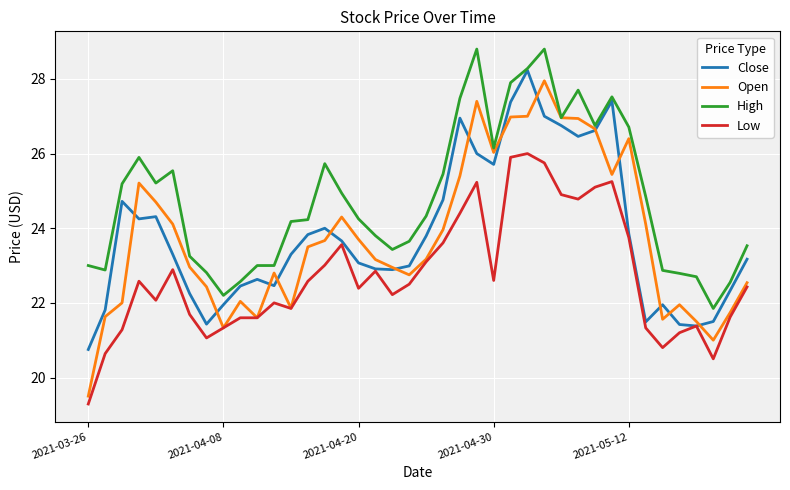

Does the chart display data point markers on the line(s)?

No